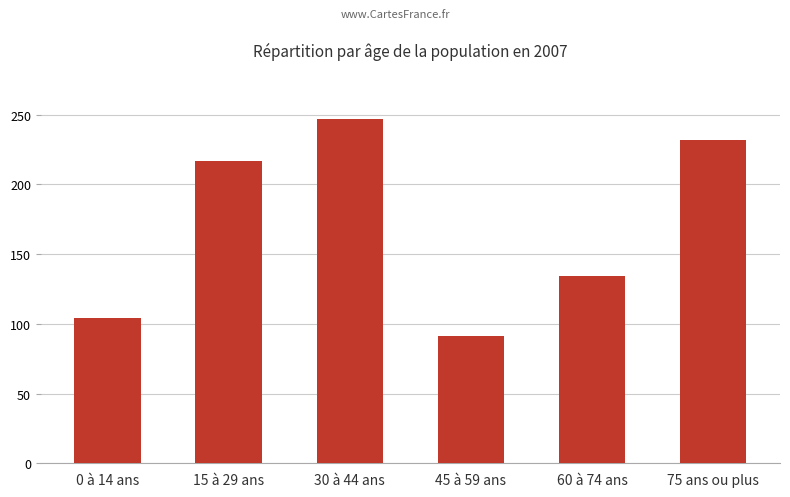

What is the difference between the second highest and minimum values?

141